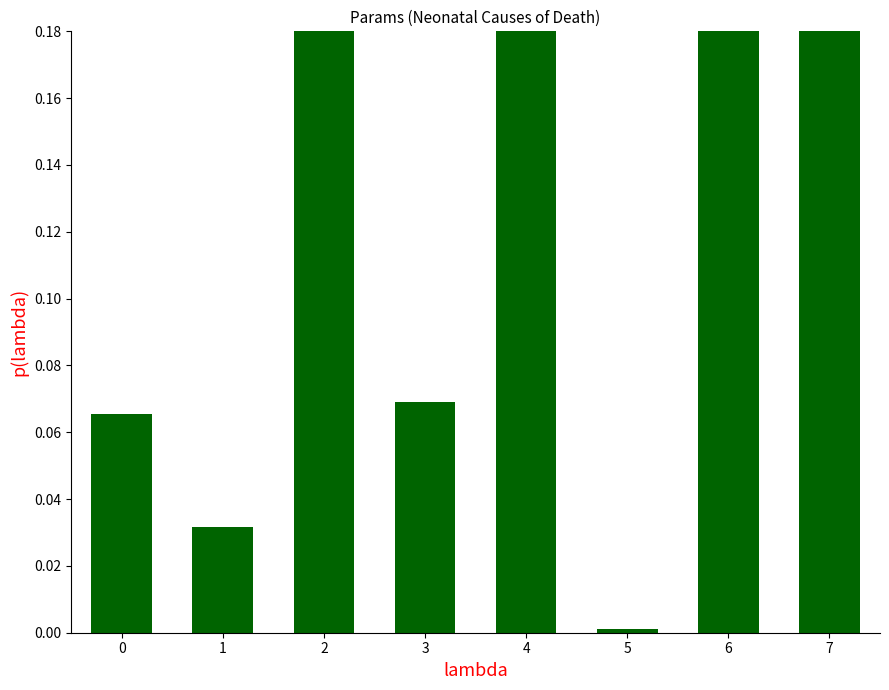

Is it true that the value at 1 is 0.0?

True